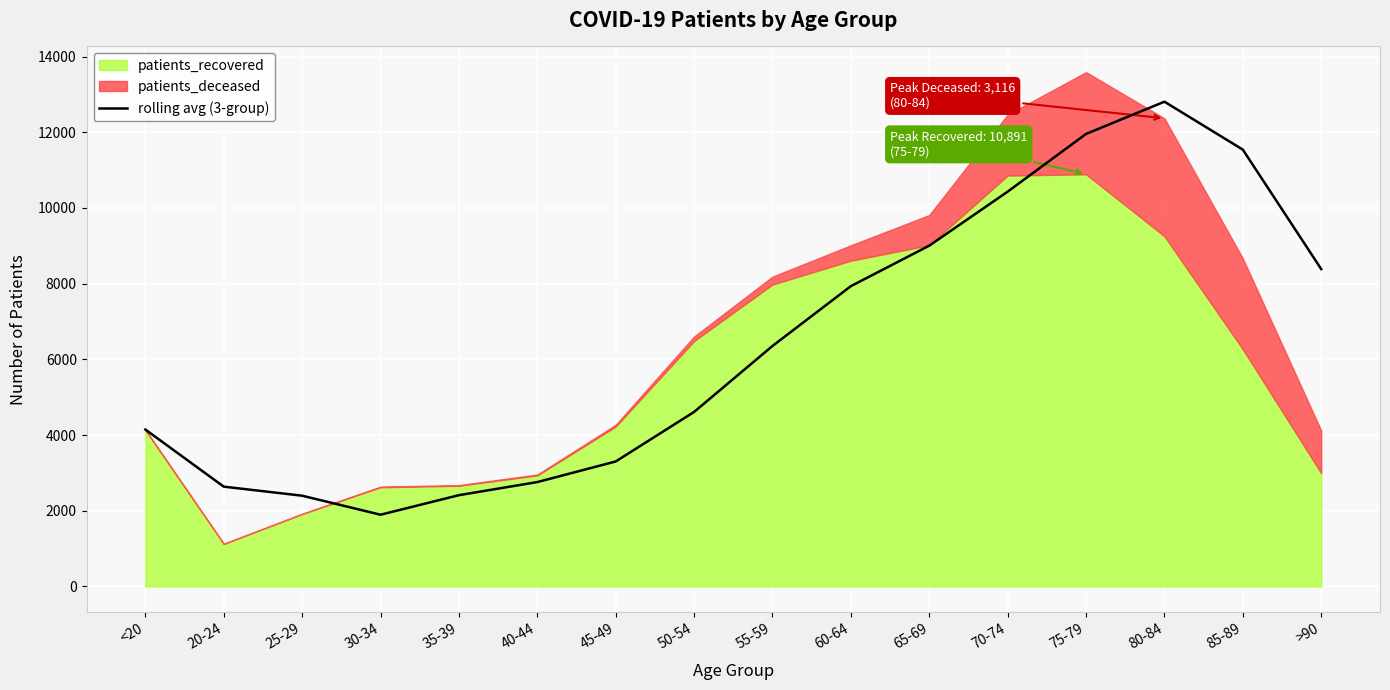

Does the chart display data point markers on the line(s)?

No